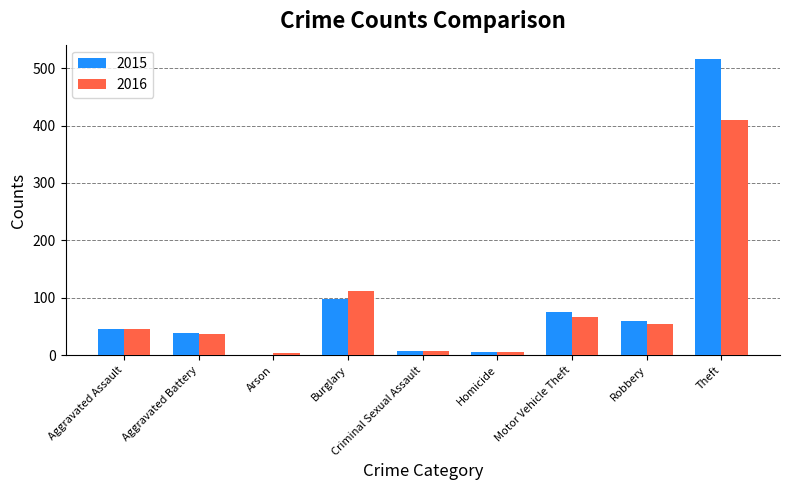

At which label does 2015 reach its peak?

Theft